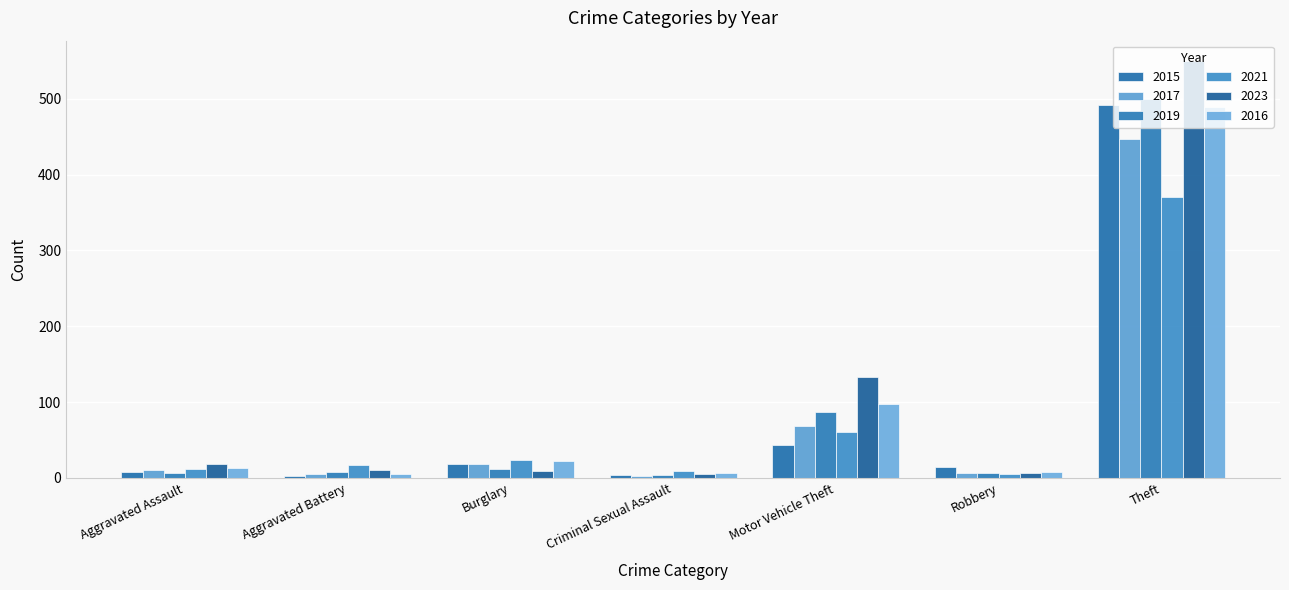

Rank the series at Motor Vehicle Theft from lowest to highest value.

2015, 2021, 2017, 2019, 2016, 2023